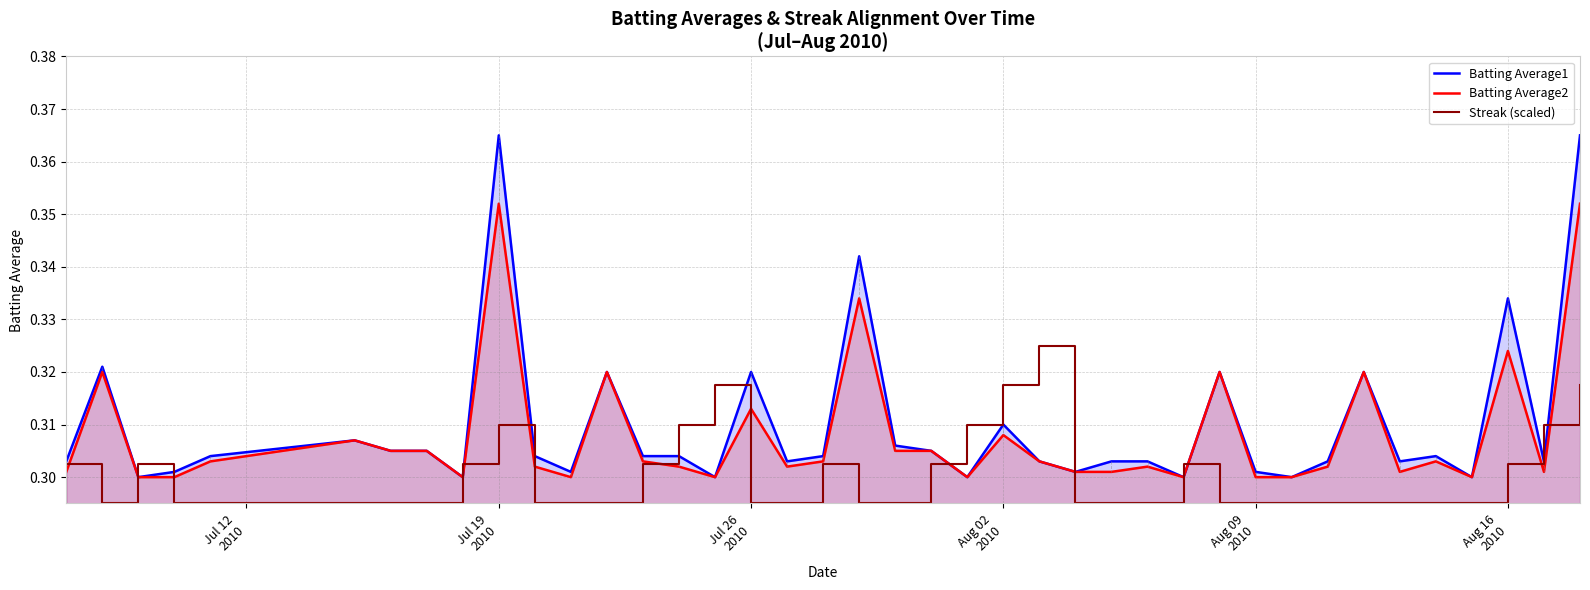

Which series has the widest spread of values?

Batting Average1